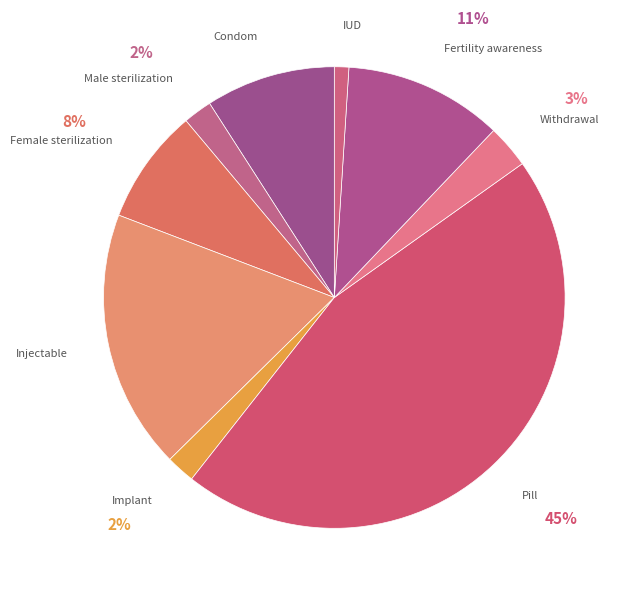

Is there a majority slice in this chart?

No